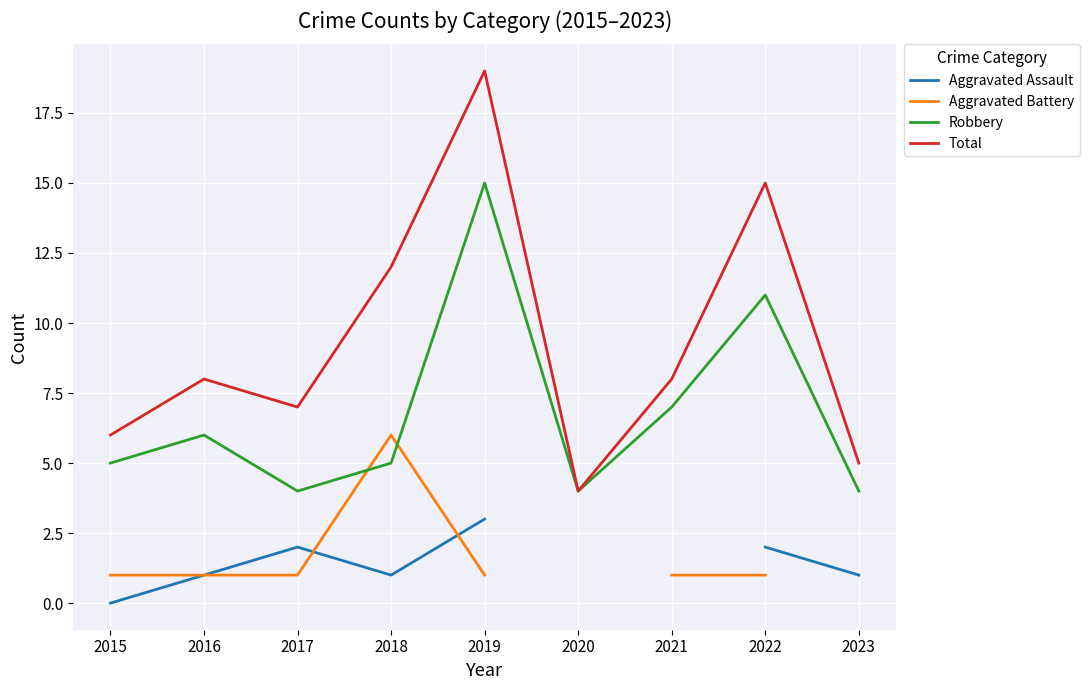

Where does the Robbery series first go above 5?

2016